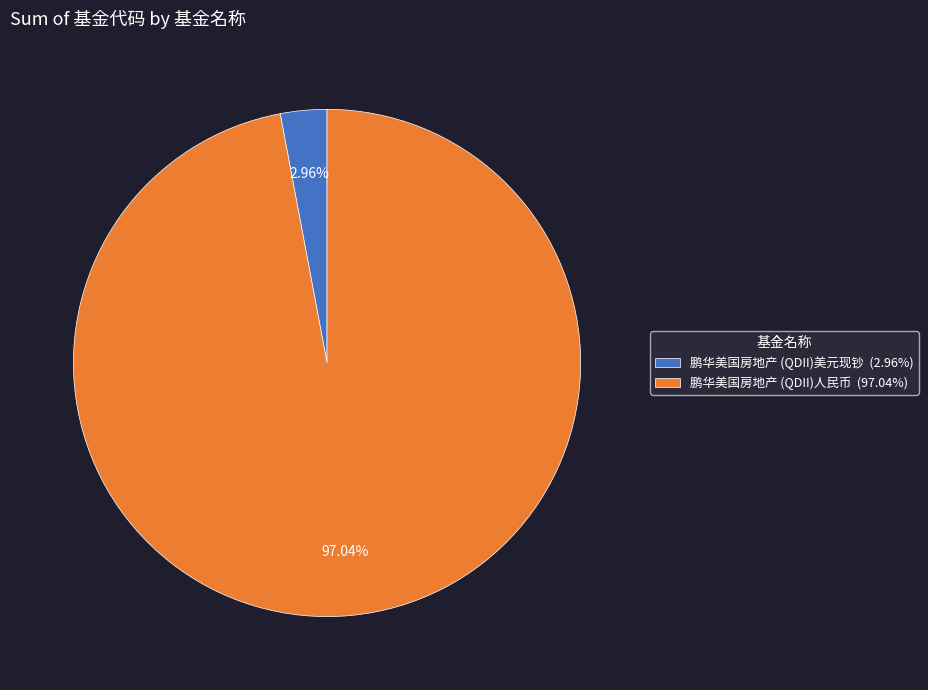

Between 鹏华美国房地产 (QDII)美元现钞 (2.96%) and 鹏华美国房地产 (QDII)人民币 (97.04%), which is larger?

鹏华美国房地产 (QDII)人民币 (97.04%)